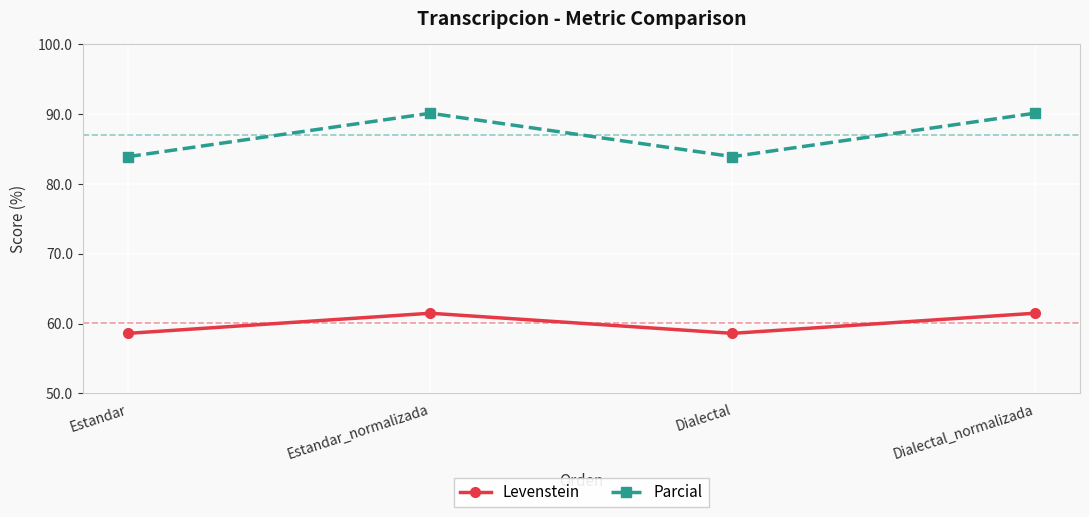

How many categories are shown in the chart?

4